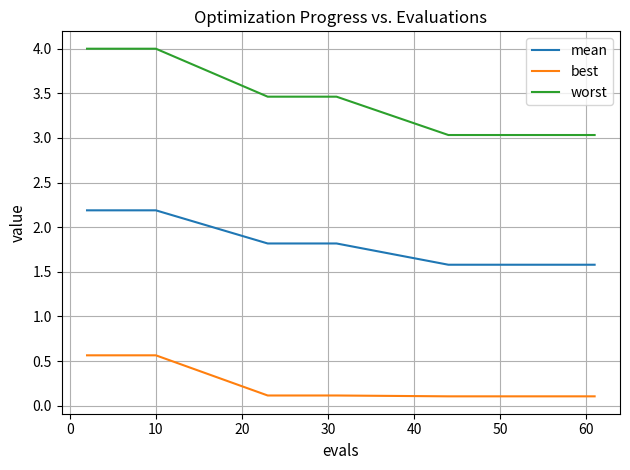

List the series in order of their peak value, highest first.

worst, mean, best